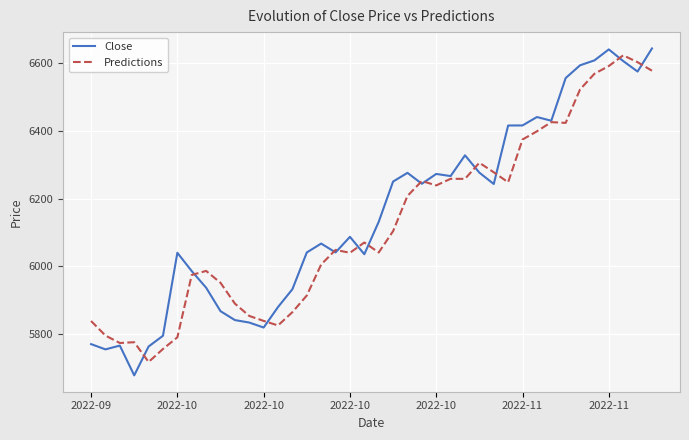

What is the maximum value for Close?

6644.5